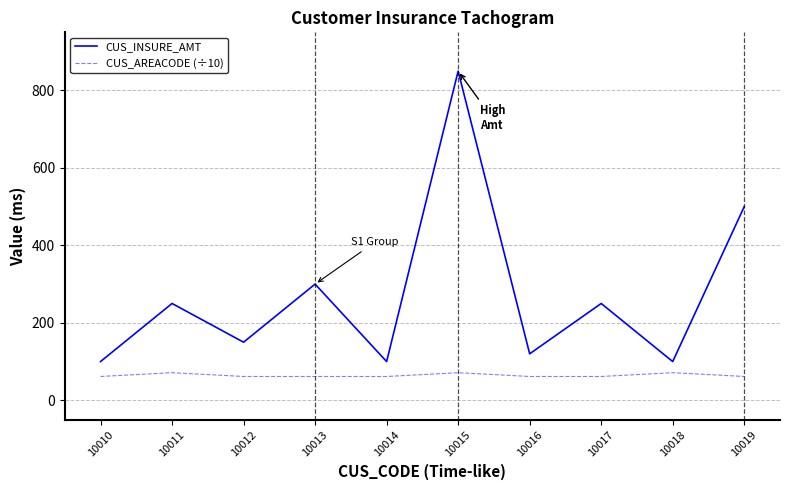

What is the difference between the maximum and minimum values in the CUS_AREACODE (÷10) series?

9.8